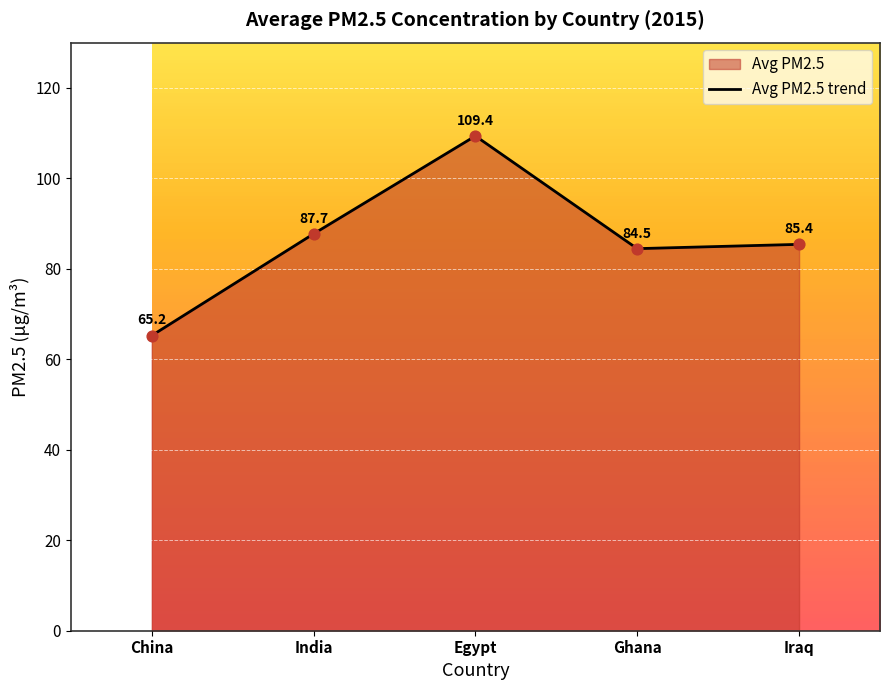

What is the change in value from India to Ghana?

-3.3